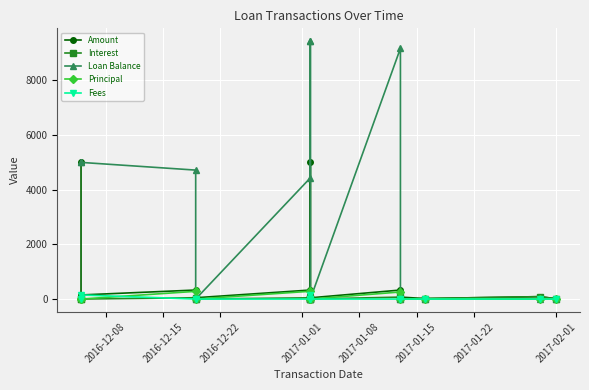

True or false: Interest and Loan Balance intersect in this chart.

False